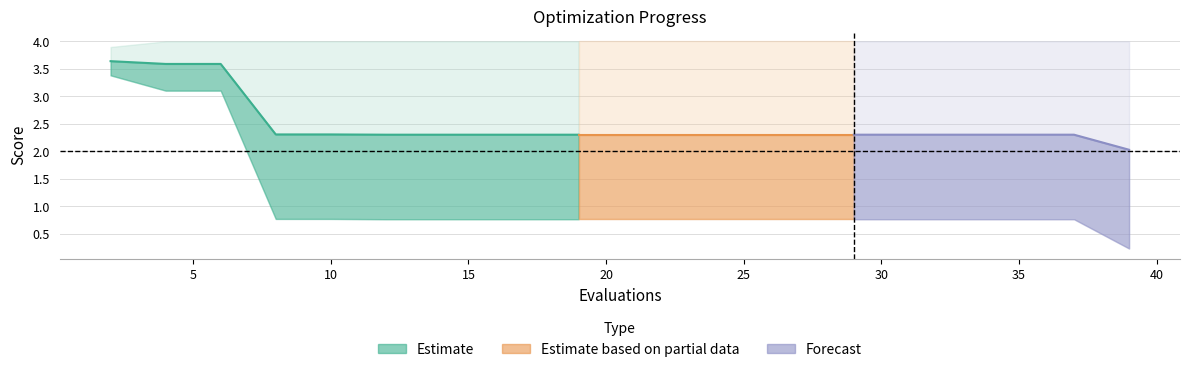

What is the value of the worst point at the 13th from the left?

4.0